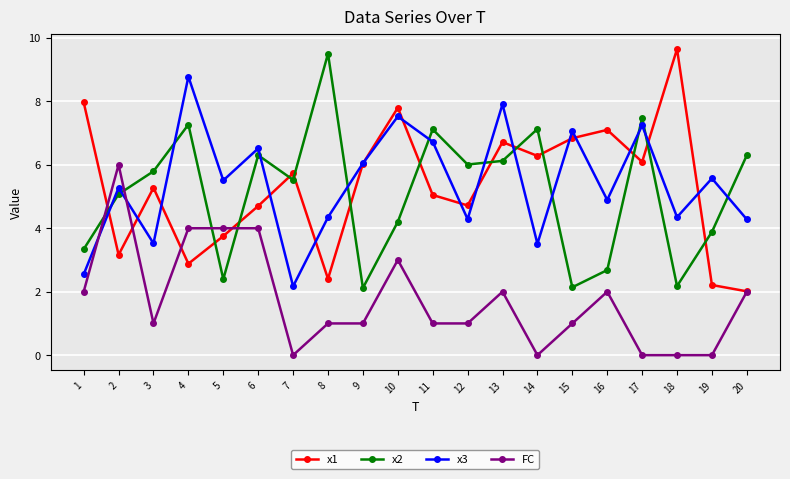

True or false: x3 has a value of 4.9 at 16.

True